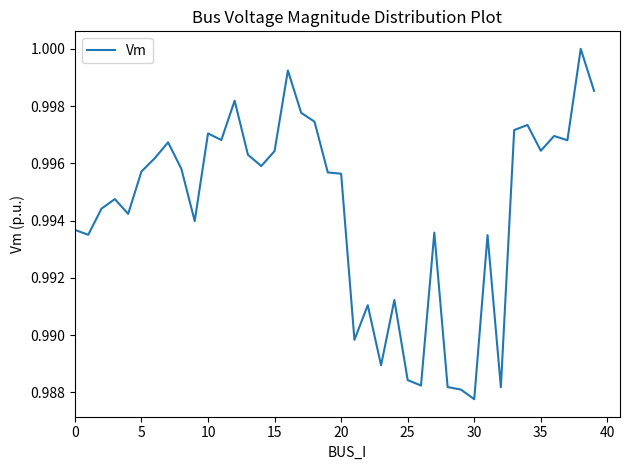

How many lines are shown in the chart?

1